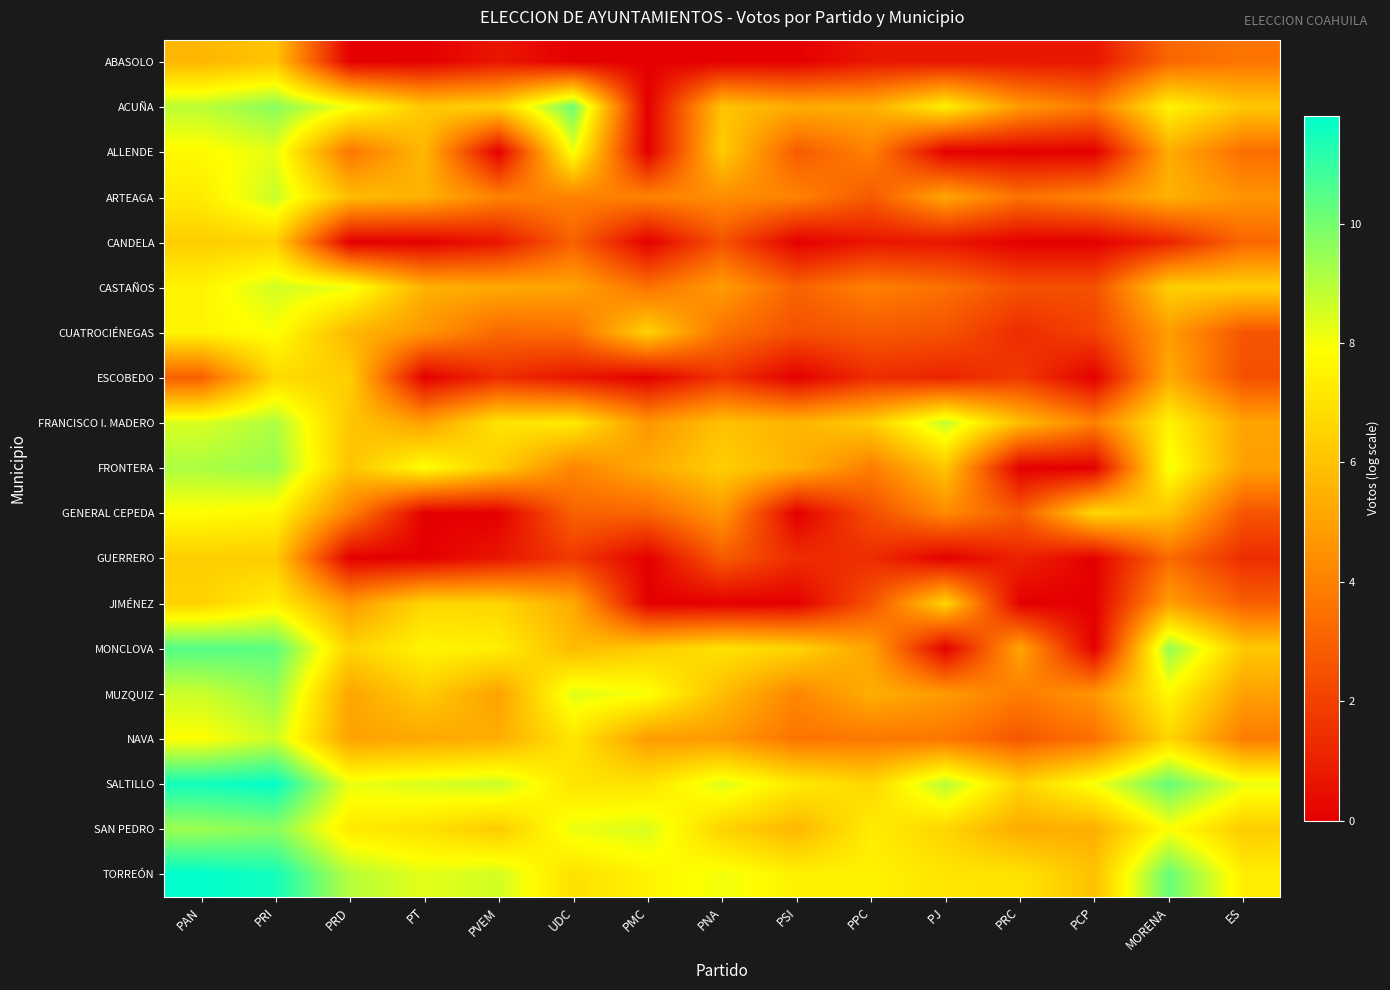

At which category does the chart reach its peak across all series?

PAN